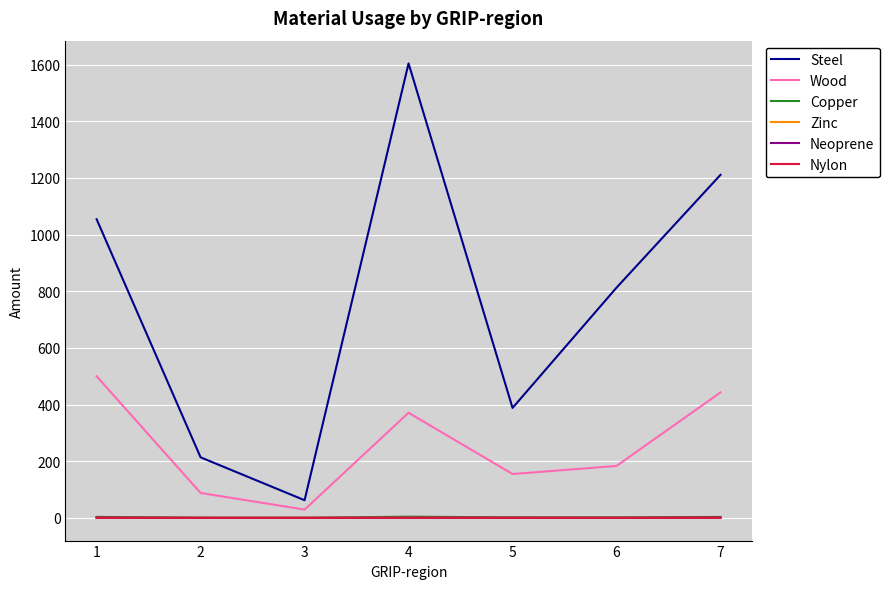

List the labels in order of Steel value, smallest first.

3, 2, 5, 6, 1, 7, 4